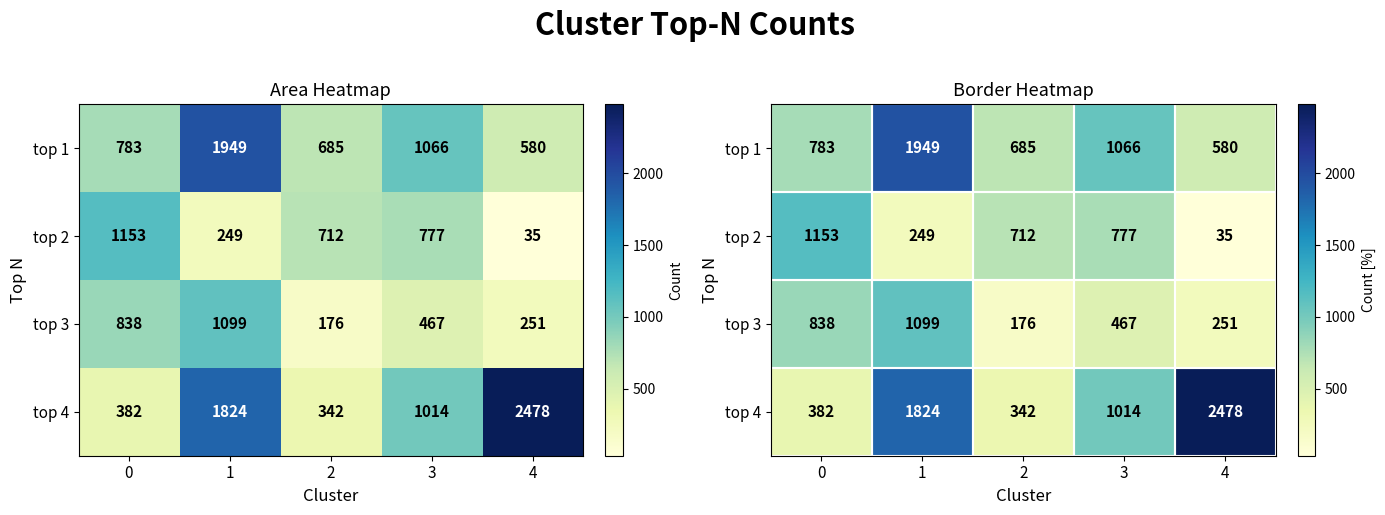

How many data points in top 2 are above 712?

2